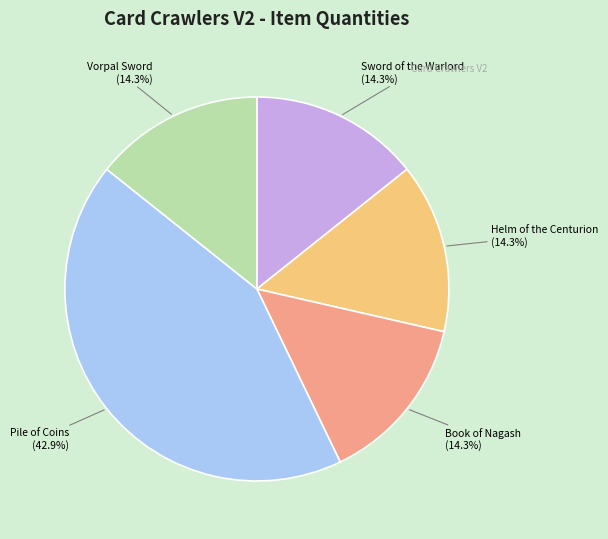

Count the number of slices in the pie.

5